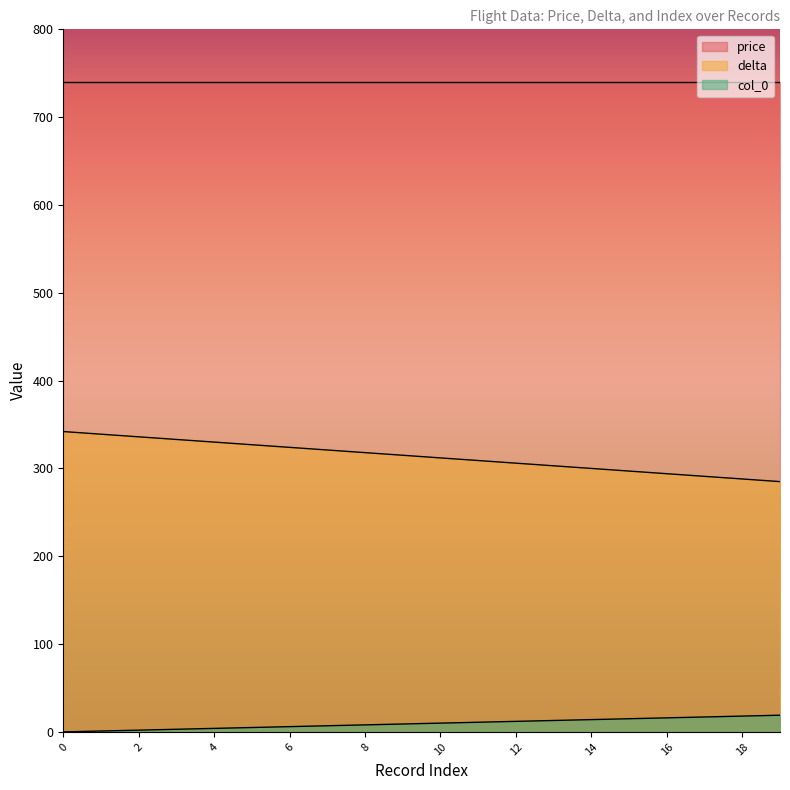

Rank the series at 10 from lowest to highest value.

col_0, delta, price